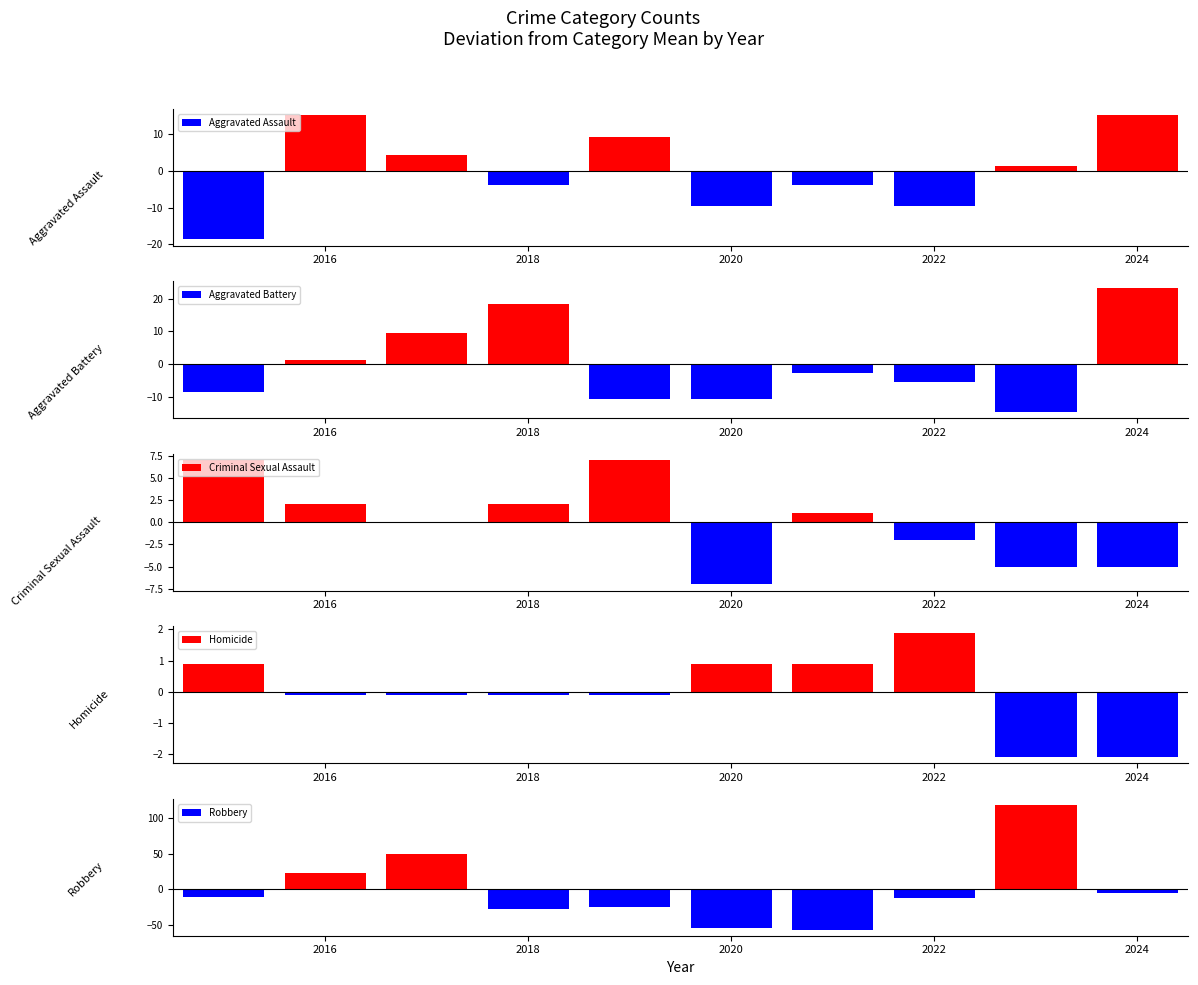

What is the greatest value displayed?

118.0